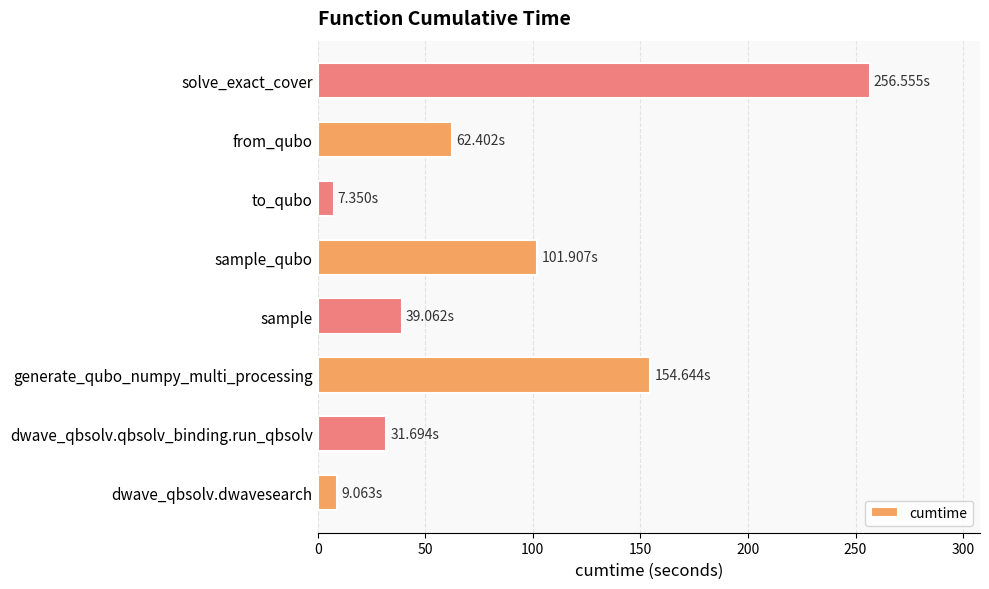

Which has a higher value, to_qubo or from_qubo?

from_qubo